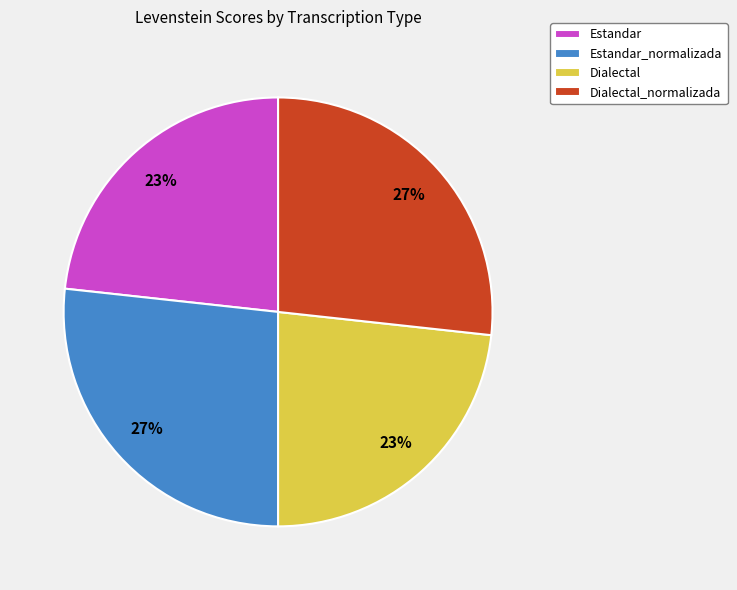

Is Dialectal_normalizada the majority of the pie?

No